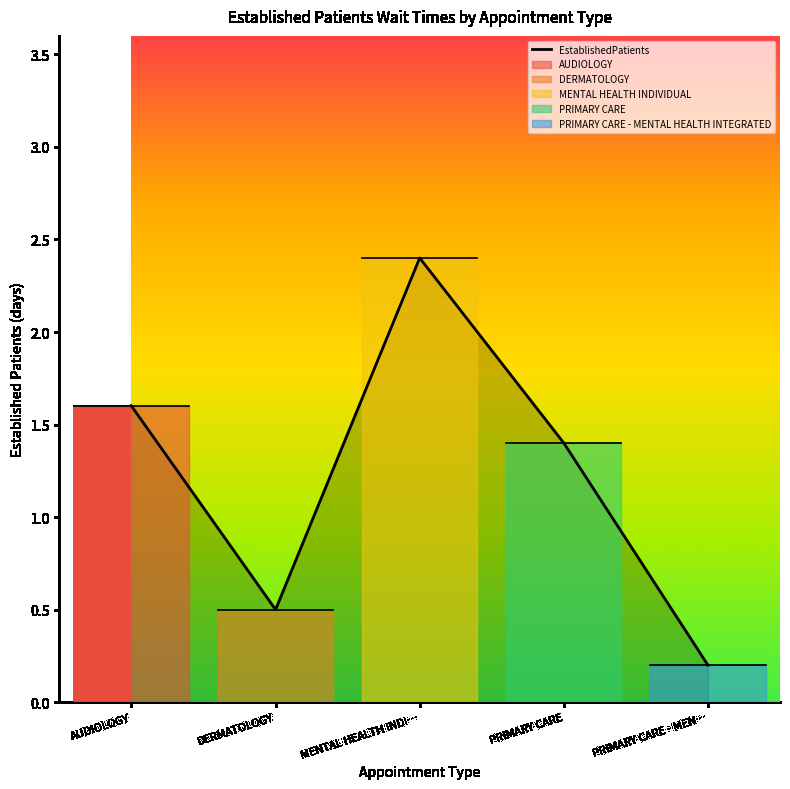

What is the difference between the values at AUDIOLOGY and MENTAL HEALTH INDI…?

0.8